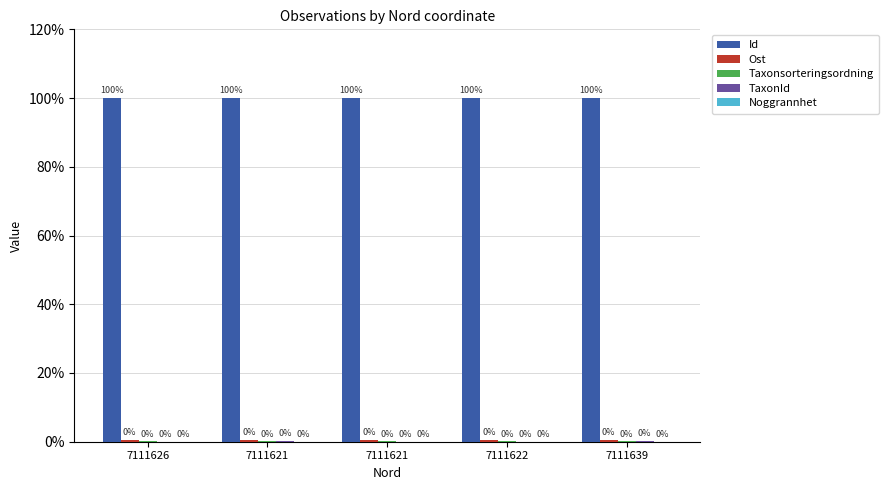

How many groups of bars are there?

5